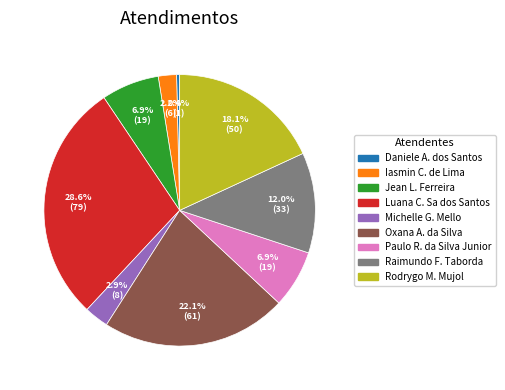

Is there any slice that represents more than half of the pie?

No